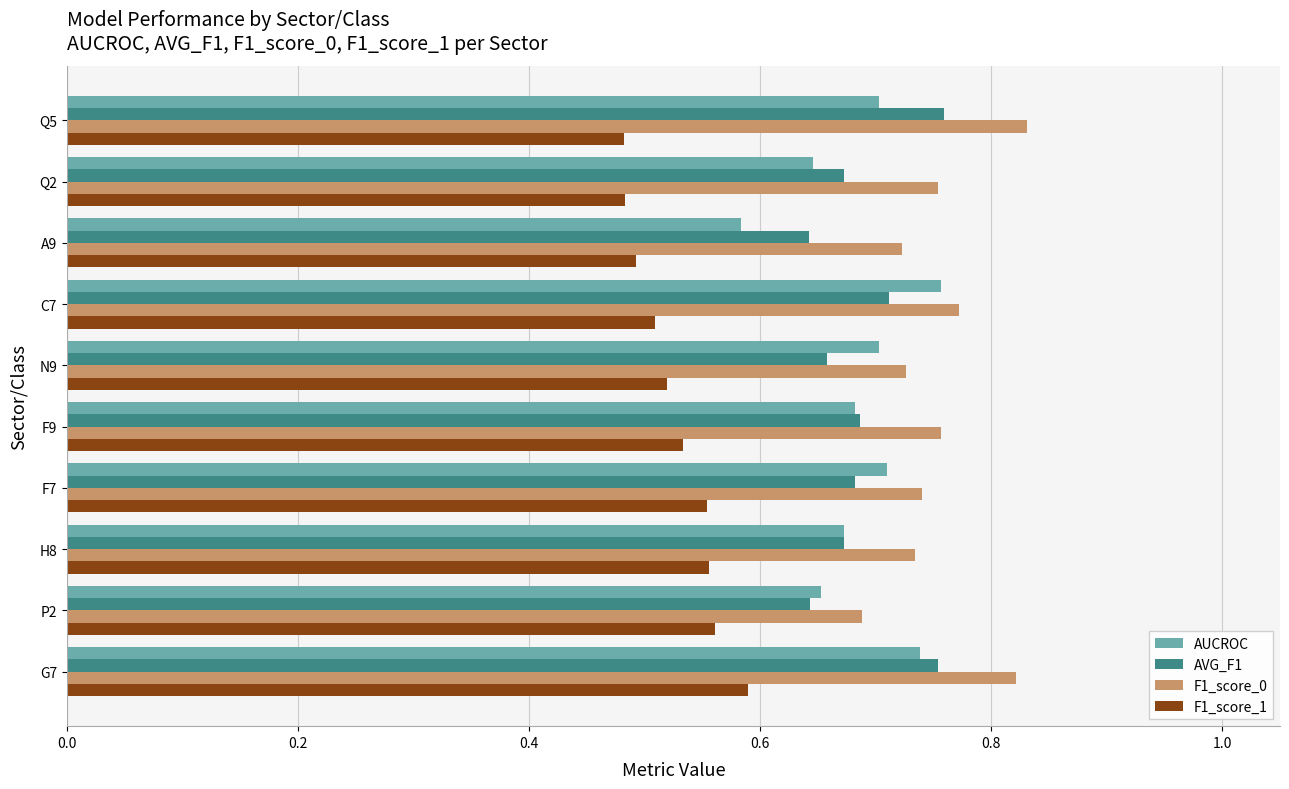

What is the sum of the AVG_F1 values at A9 and Q2?

1.3